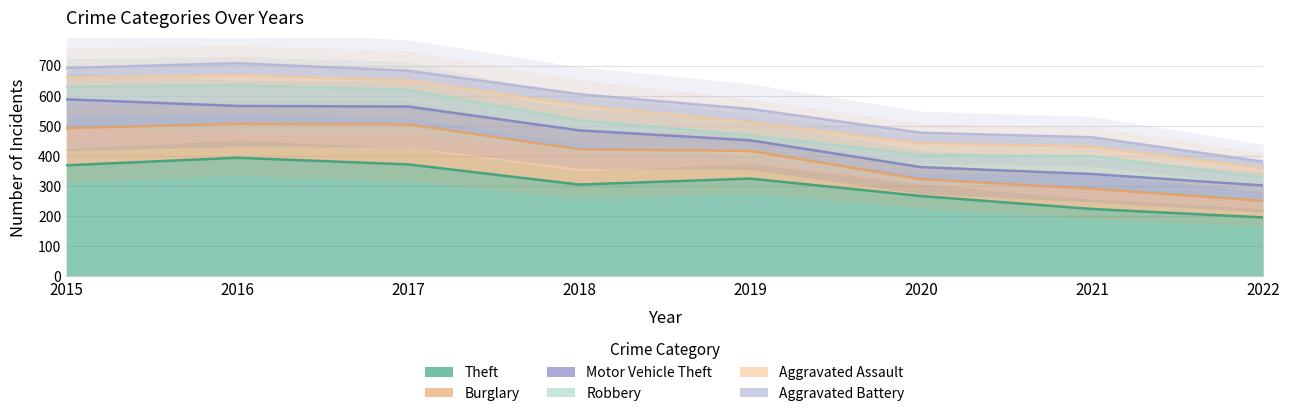

What is the difference between the highest and lowest values at 2015?

338